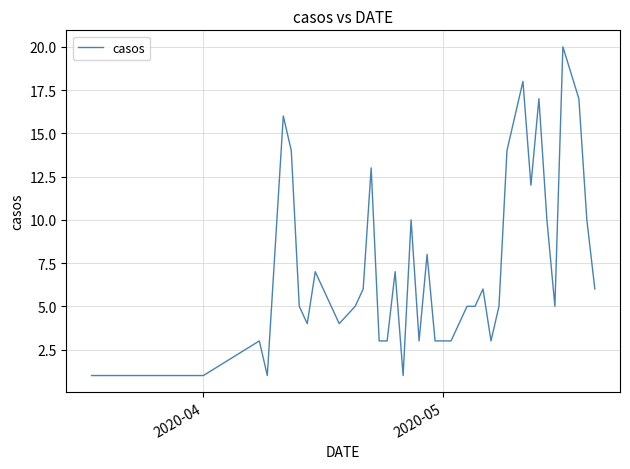

What is the greatest value displayed?

20